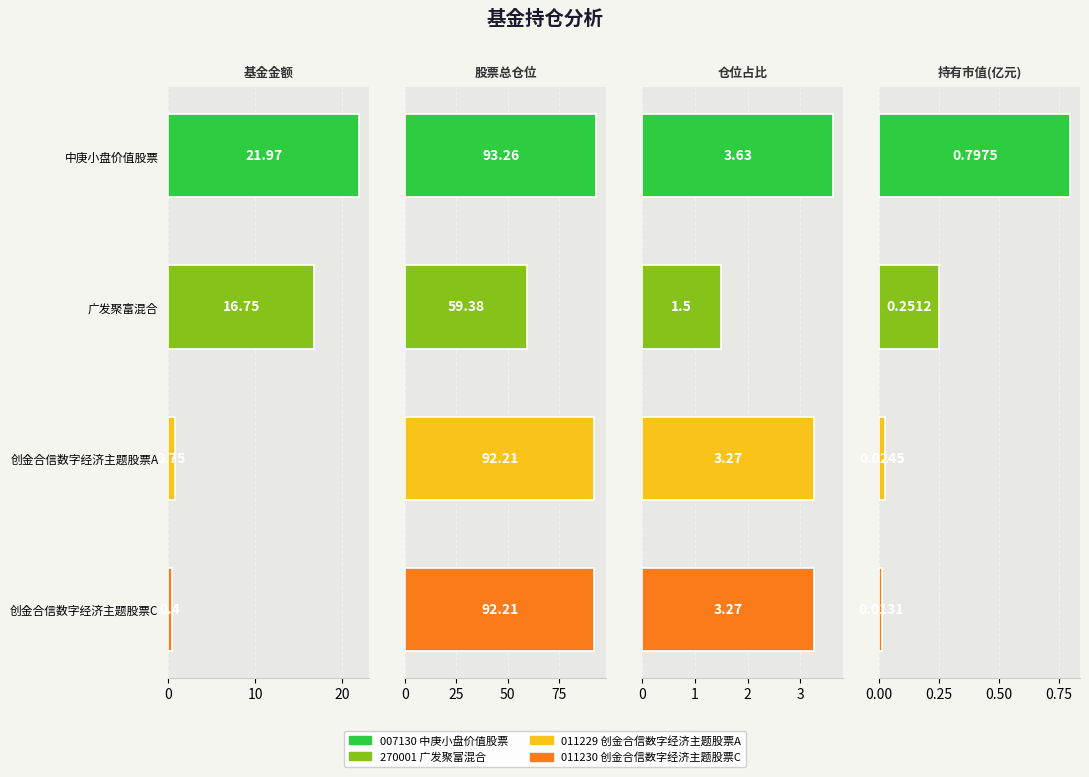

True or false: 股票总仓位 has a value of 23.0 at 创金合信数字经济主题股票A.

False